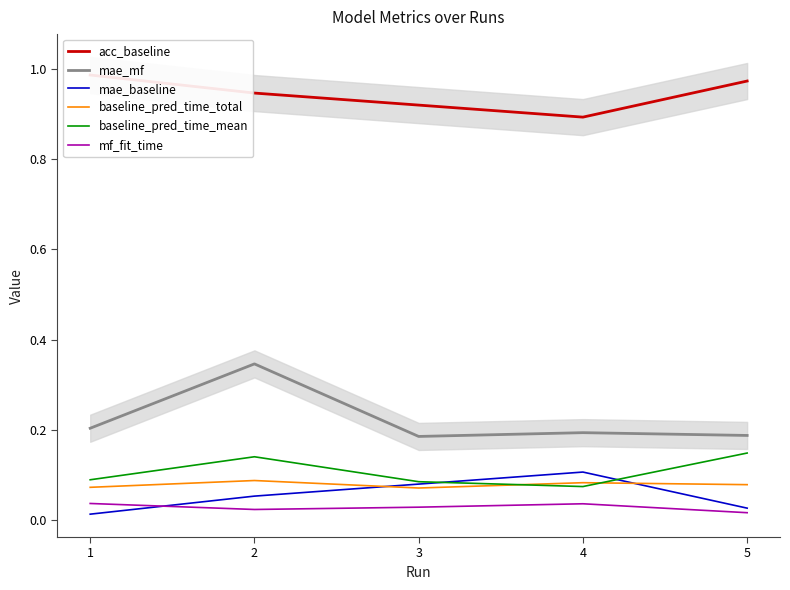

Reading right to left, what are all the values shown in this chart?

acc_baseline: 1.0	0.9	0.9	0.9	1.0
mae_mf: 0.2	0.2	0.2	0.3	0.2
mae_baseline: 0.0	0.1	0.1	0.1	0.0
baseline_pred_time_total: 0.1	0.1	0.1	0.1	0.1
baseline_pred_time_mean: 0.1	0.1	0.1	0.1	0.1
mf_fit_time: 0.0	0.0	0.0	0.0	0.0